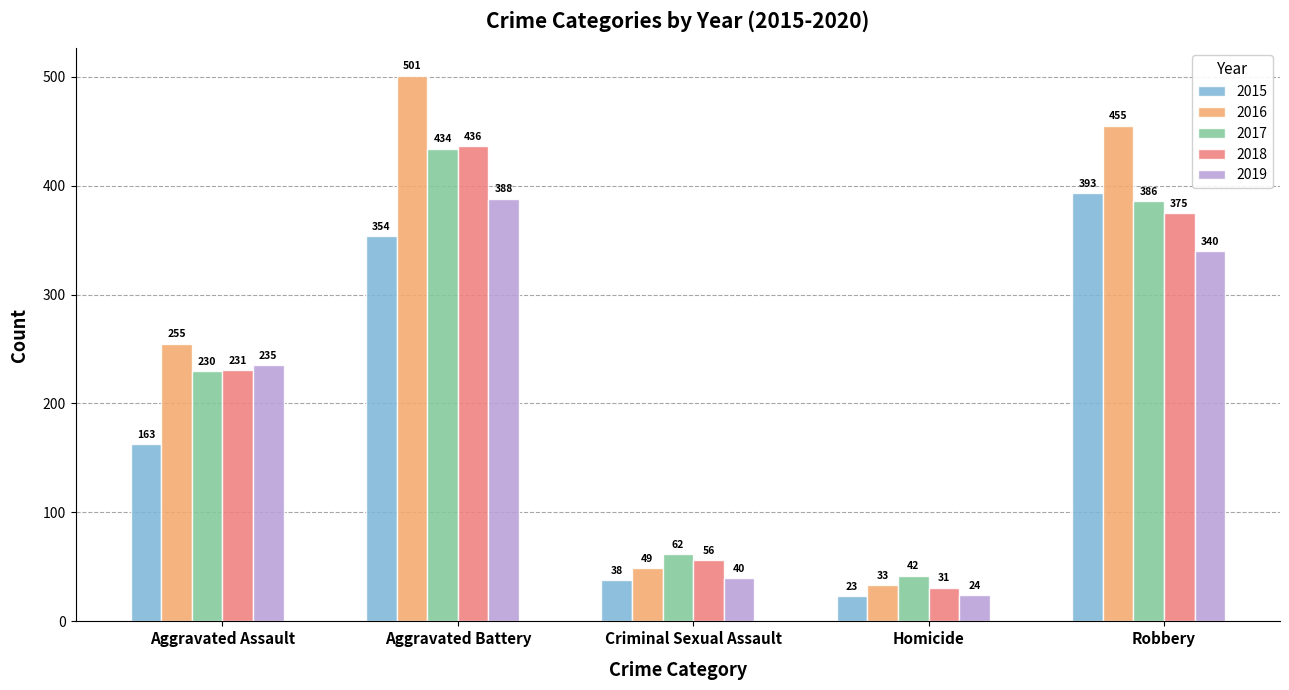

What is the highest value of the 2017 series?

434